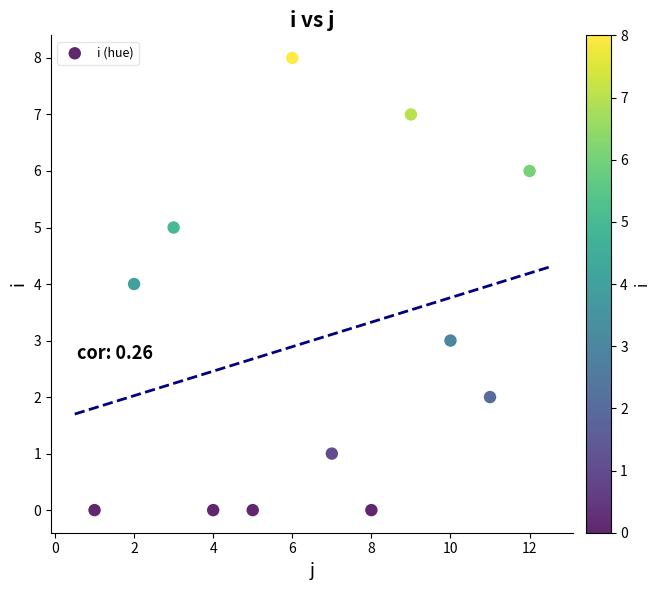

What is the range of Y values (max minus min)?

8